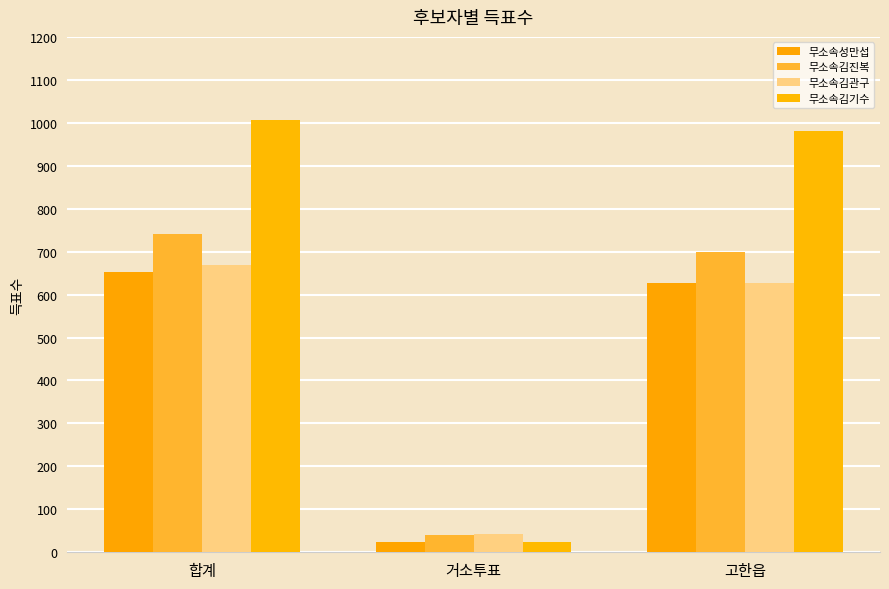

What are all the series names shown in the legend?

무소속성만섭, 무소속김진복, 무소속김관구, 무소속김기수